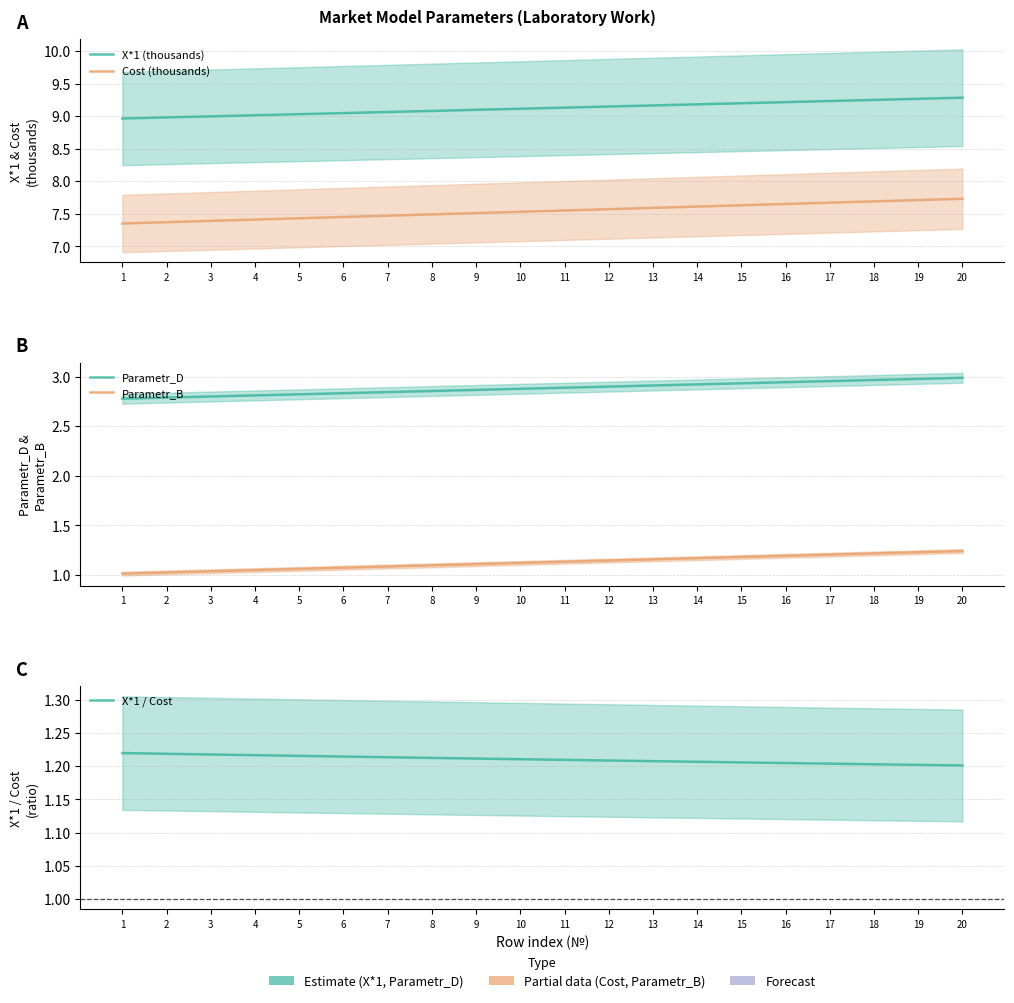

True or false: Parametr_B and Parametr_D cross at least once.

False